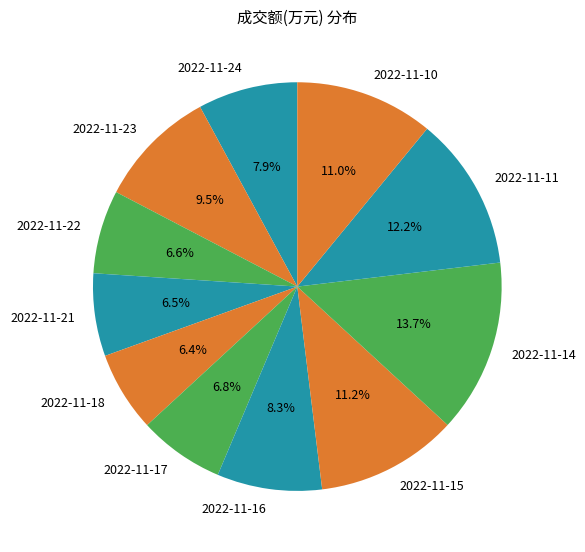

Is the sum of 2022-11-18 and 2022-11-11 greater than half?

No